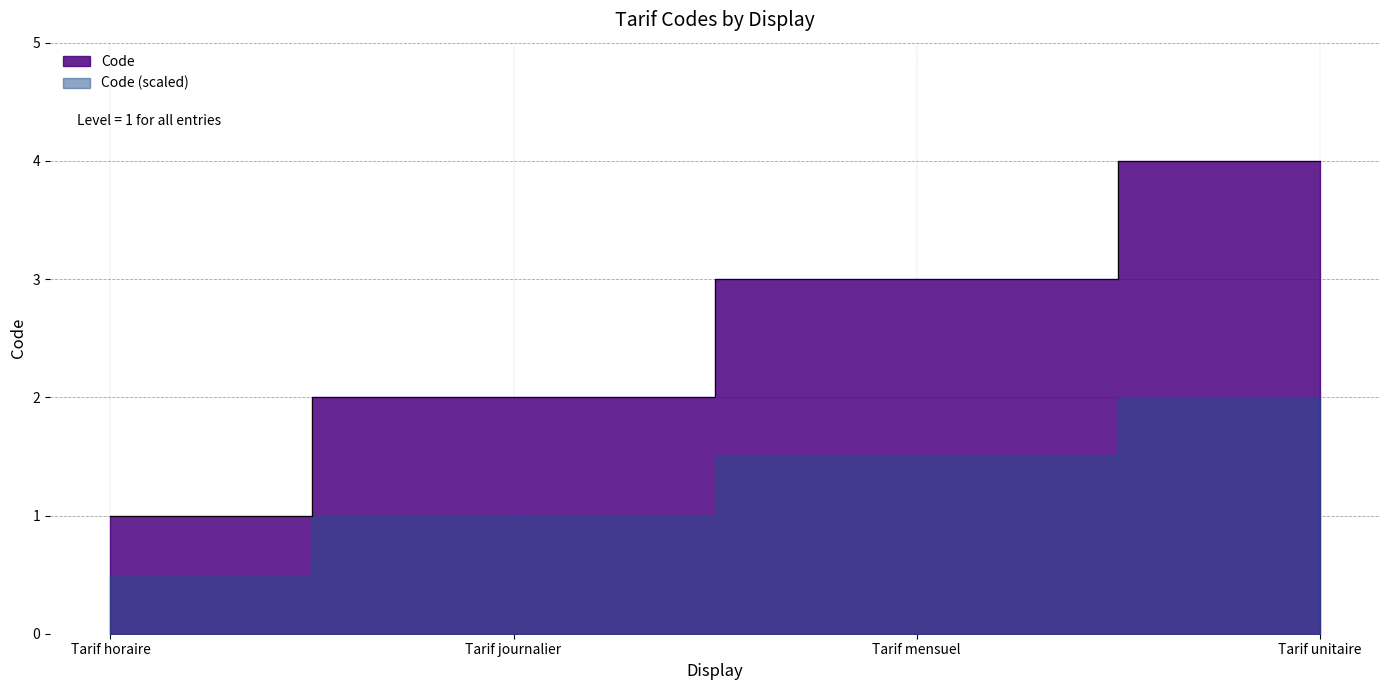

Does the chart display data point markers on the line(s)?

No